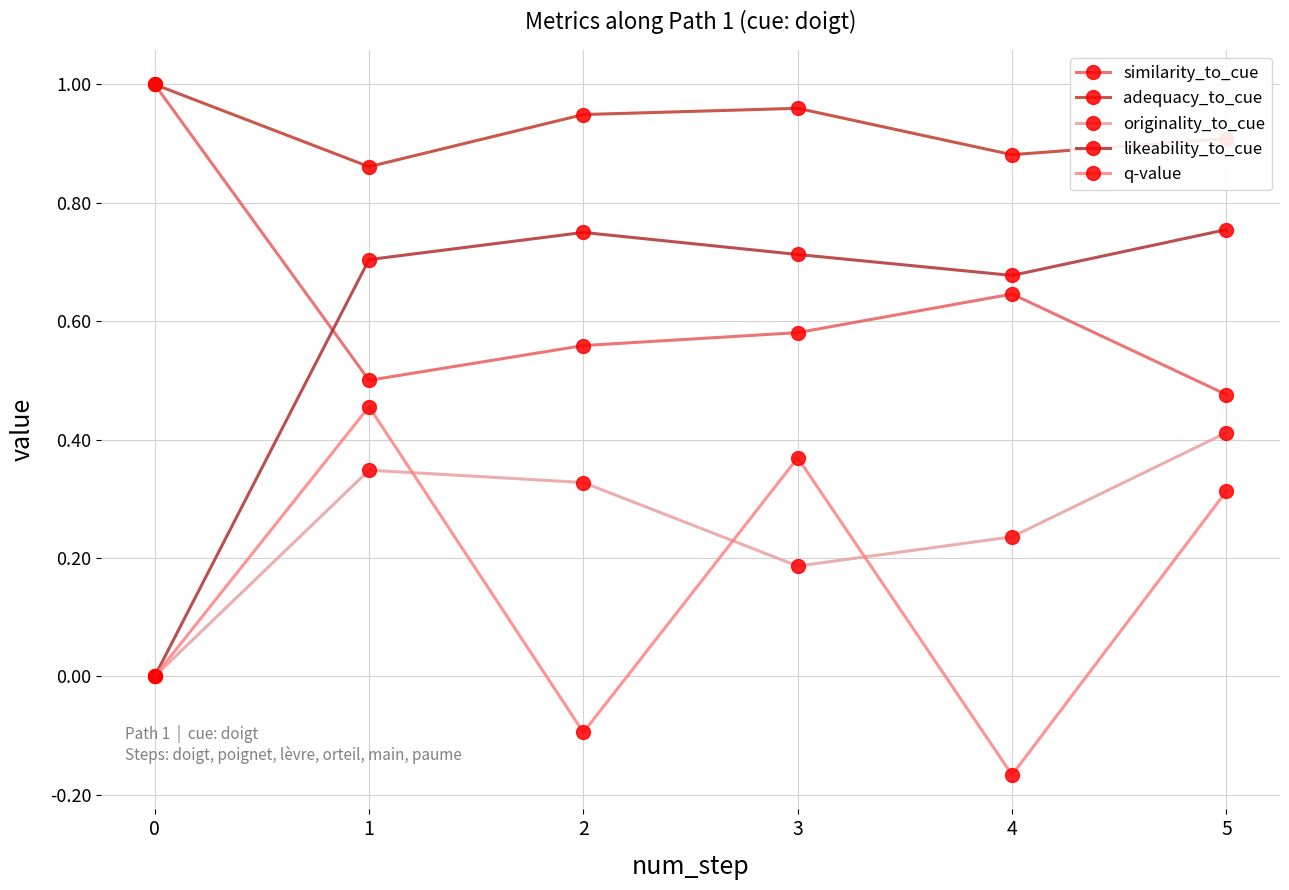

At which category does q-value reach its first local peak?

1